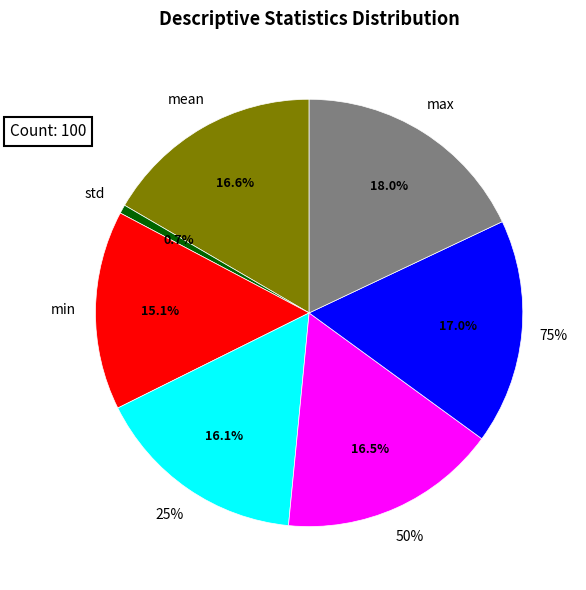

Count the number of slices in the pie.

7